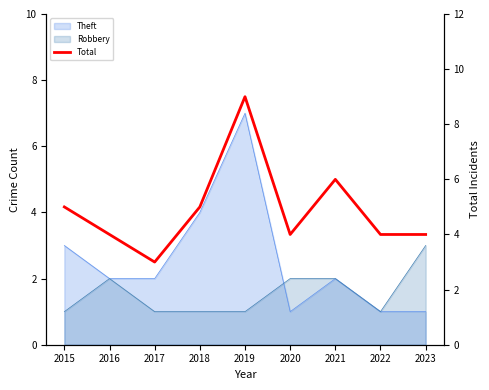

The chart shows a value of 9 at 2015. True or false?

False